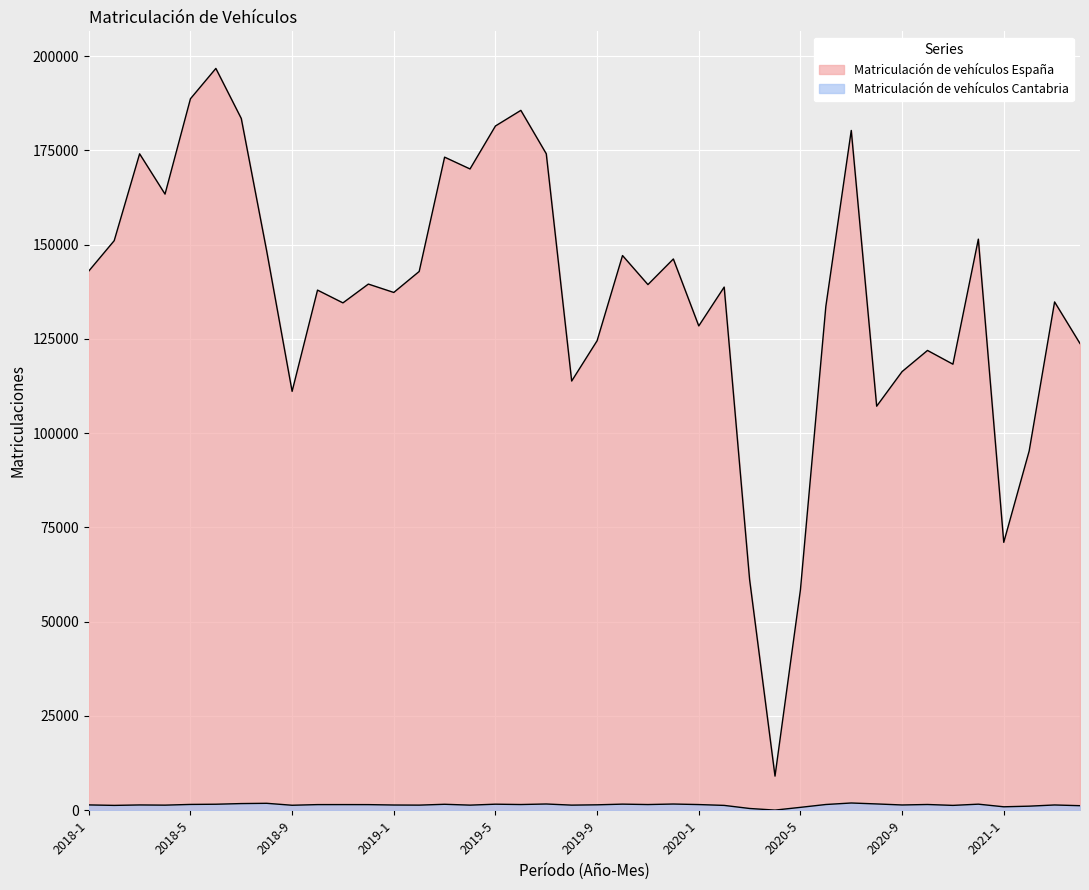

What is the difference between the maximum and minimum values in the Matriculación de vehículos España series?

187669